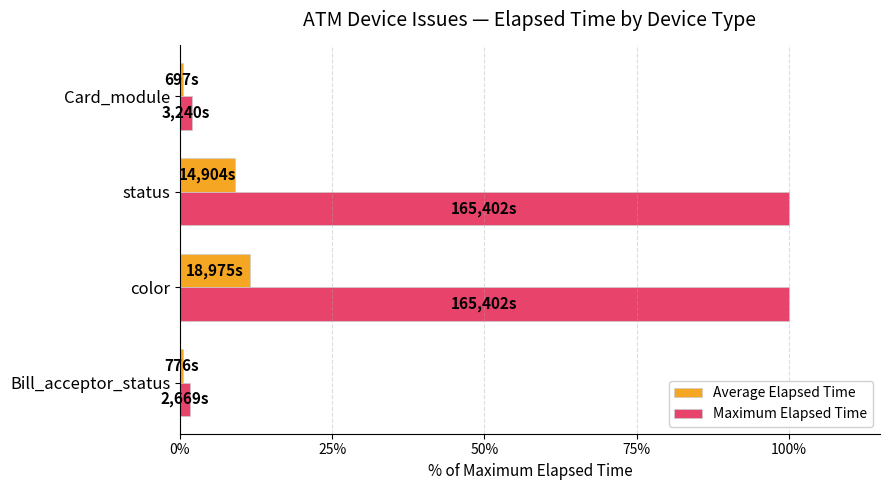

Is the value of Maximum Elapsed Time at Bill_acceptor_status greater than the value of Average Elapsed Time at status?

No